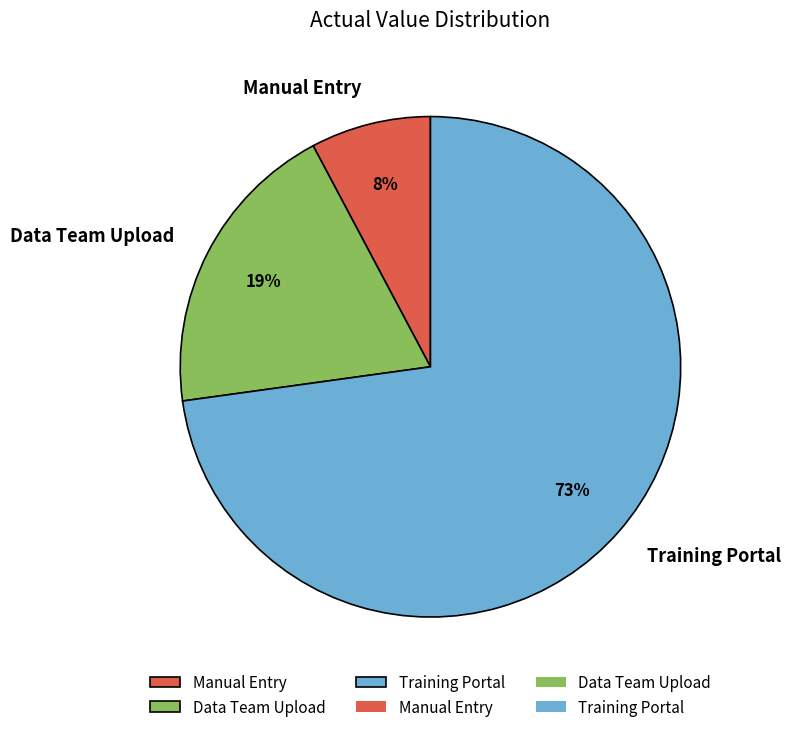

Which category accounts for the majority?

Training Portal